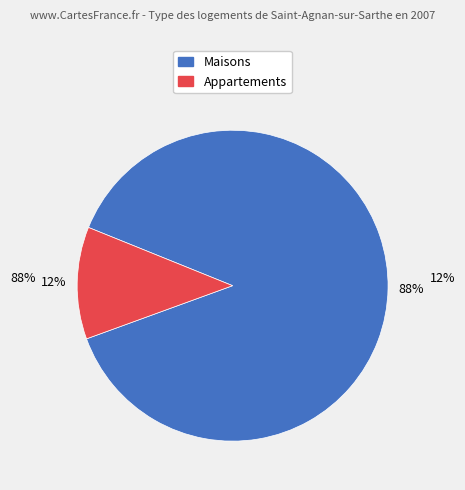

To the nearest percent, what is the average slice percentage?

50%